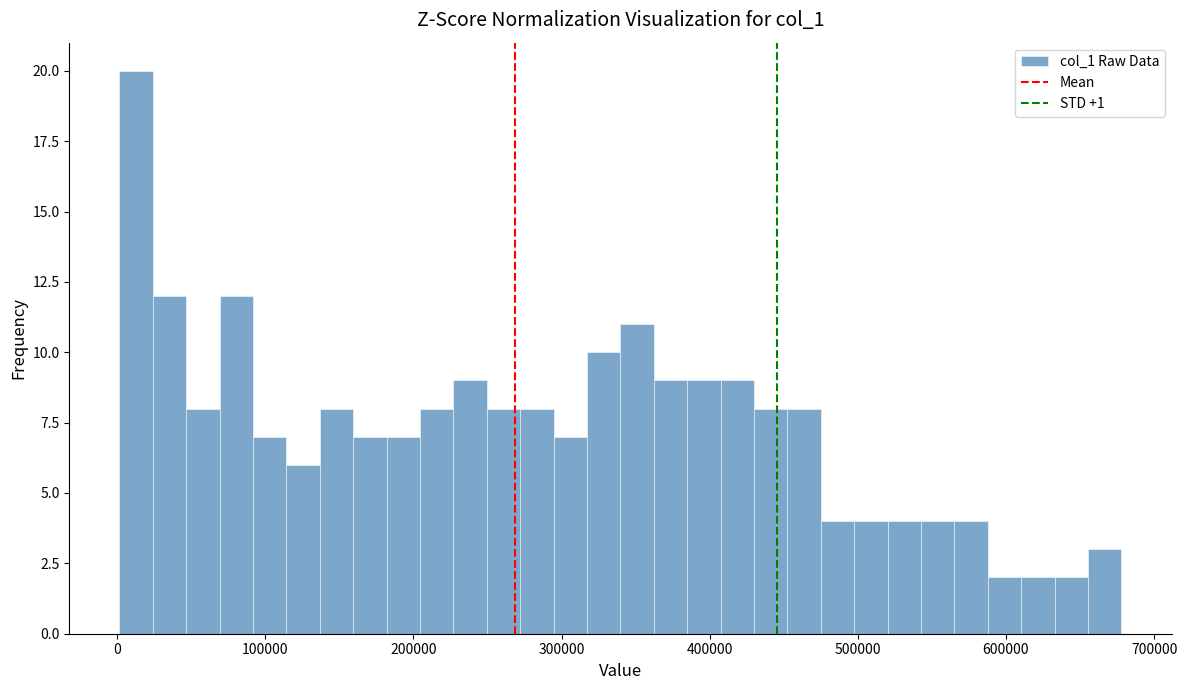

Around what value on the x-axis is the tallest bar? Give the approximate position of its centre, as read against the axis.

10000